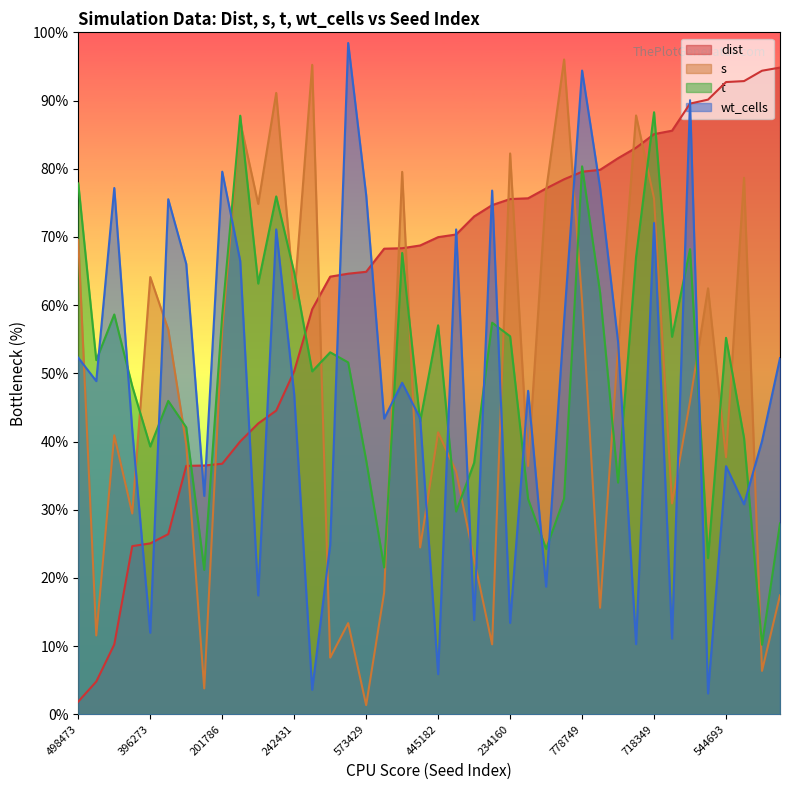

Between 116851881 and 804017411, which is larger?

804017411